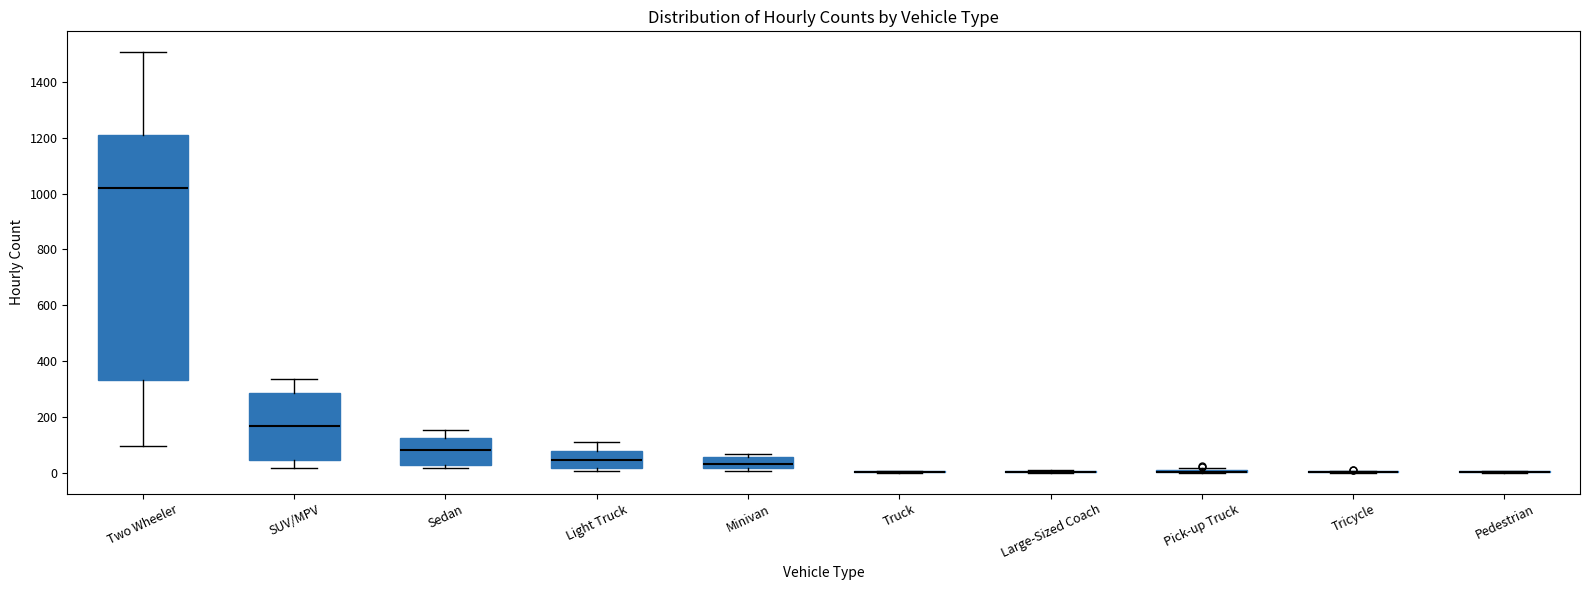

Comparing the boxes themselves (not the whiskers), which one is the tallest?

Two Wheeler